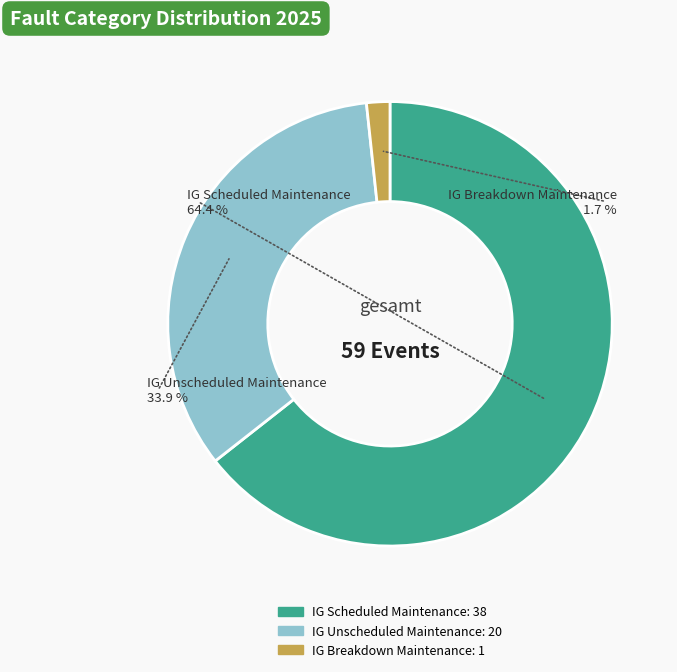

What is the change in value from IG Scheduled Maintenance to IG Unscheduled Maintenance?

-18